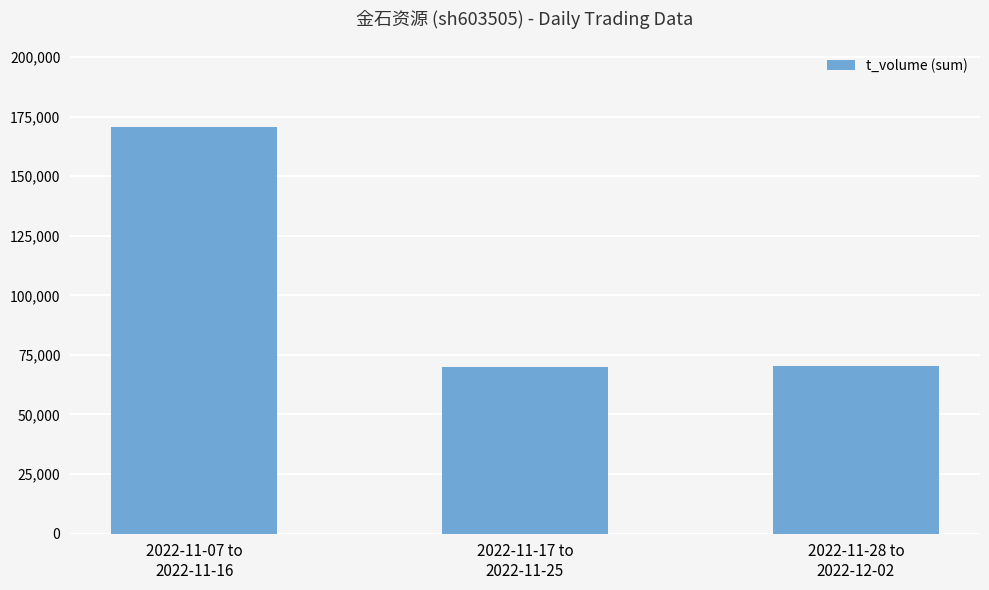

Between 2022-11-17 to
2022-11-25 and 2022-11-07 to
2022-11-16, which is larger?

2022-11-07 to
2022-11-16